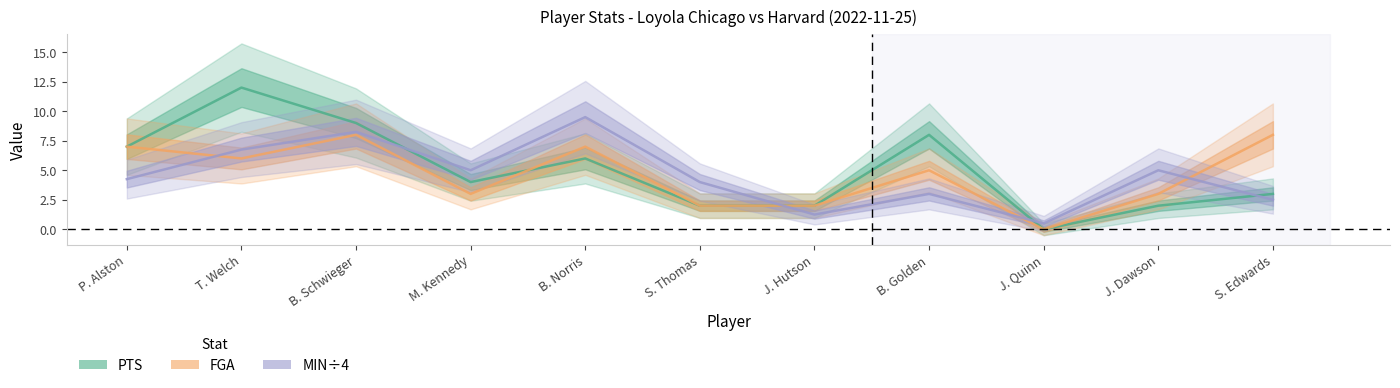

What is the difference between the highest and lowest values at B. Norris?

3.5